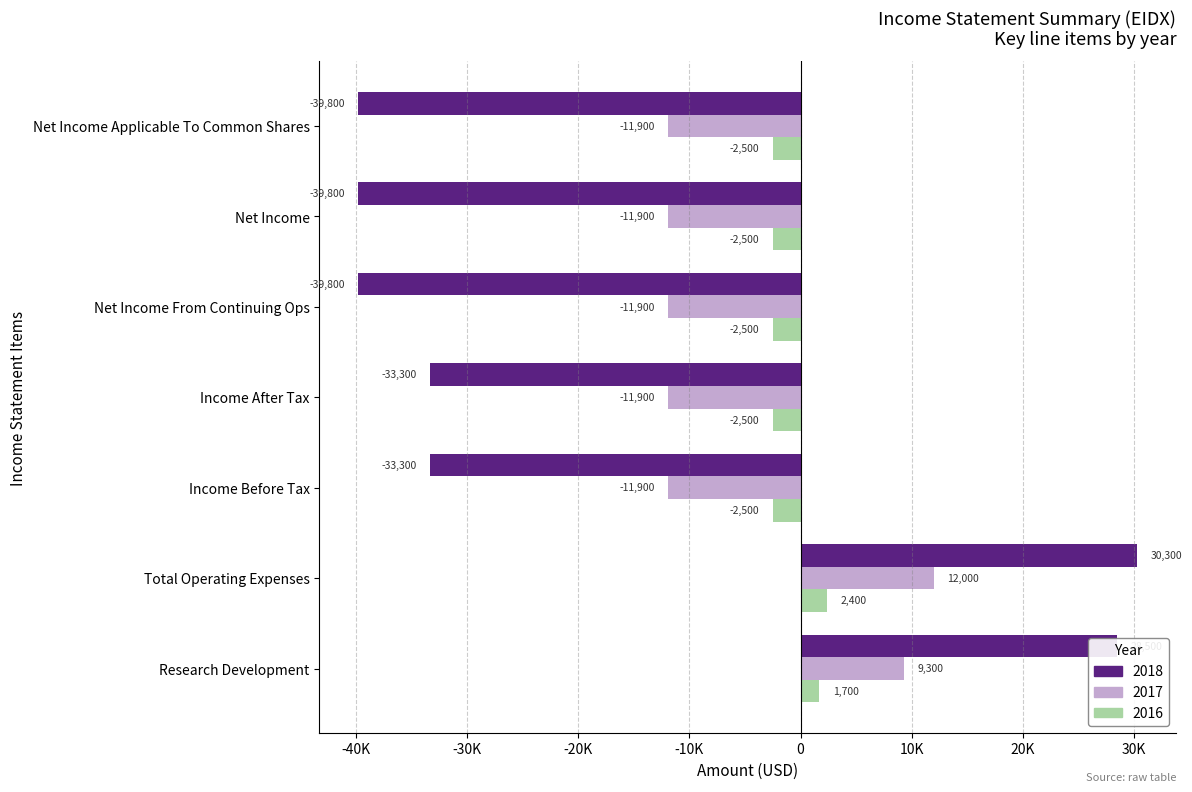

Rank the series by their average value, from lowest to highest.

2018, 2017, 2016